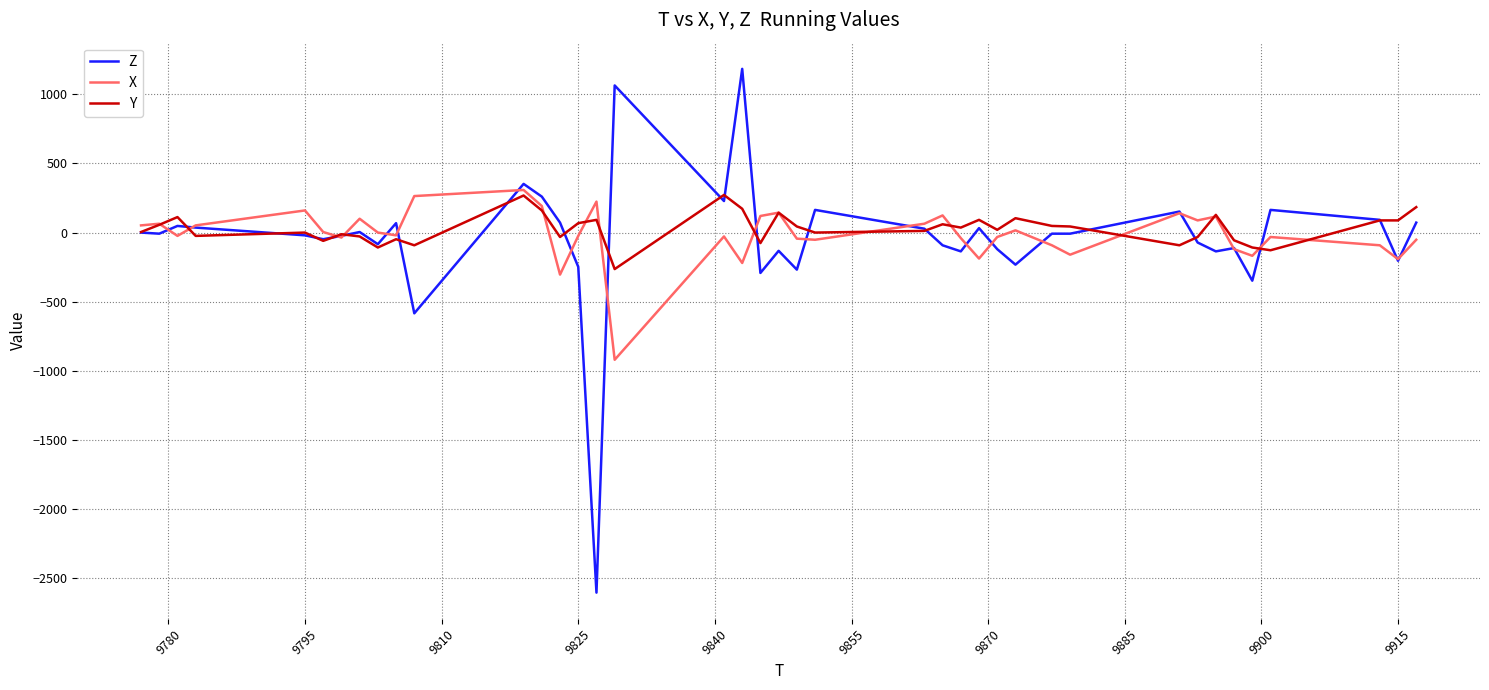

What is the minimum value for Y?

-264